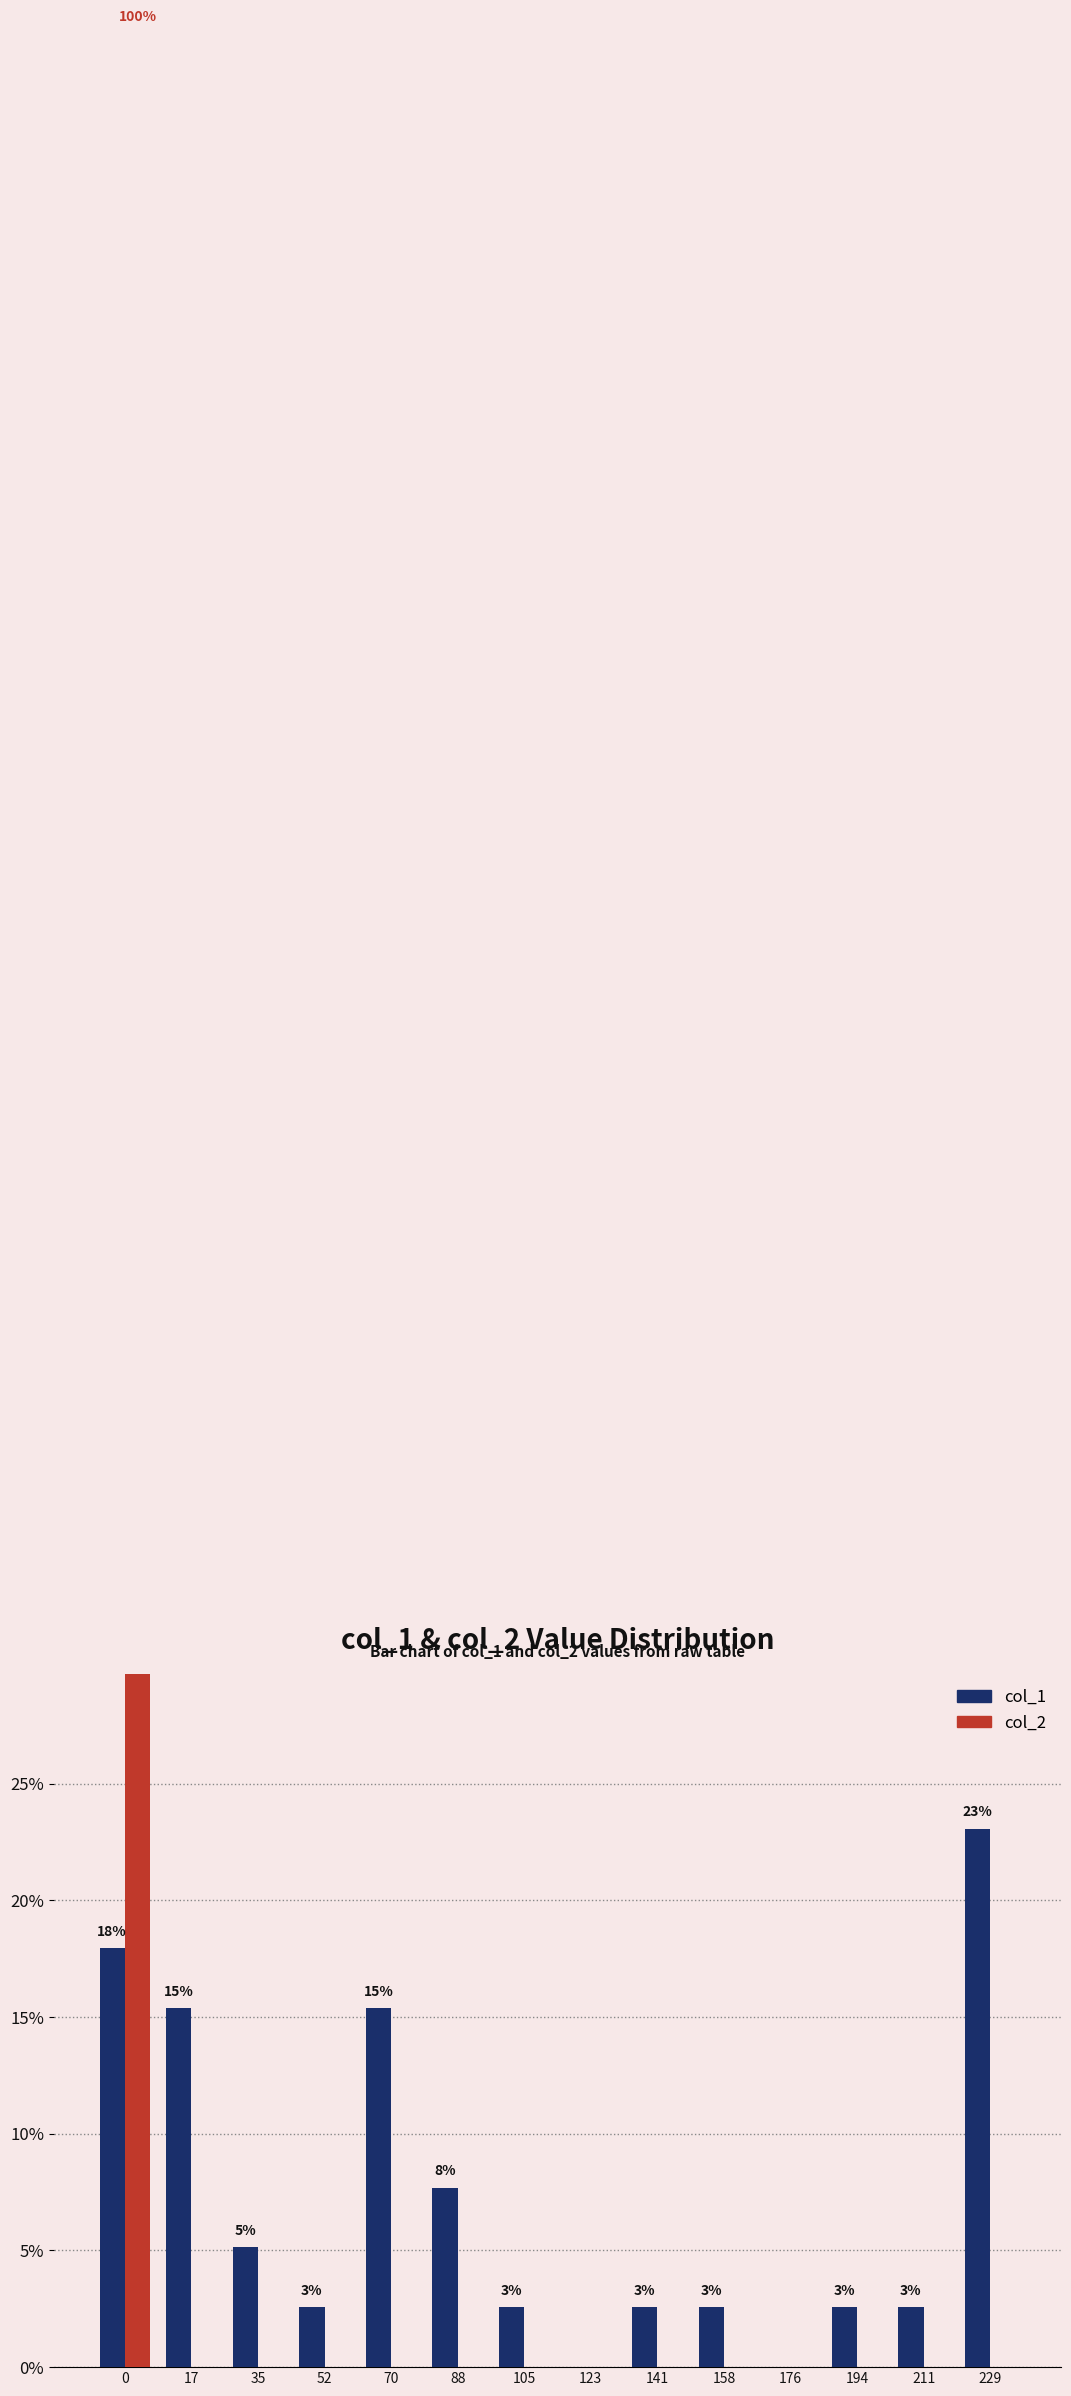

How many data points in col_2 are above 0?

1